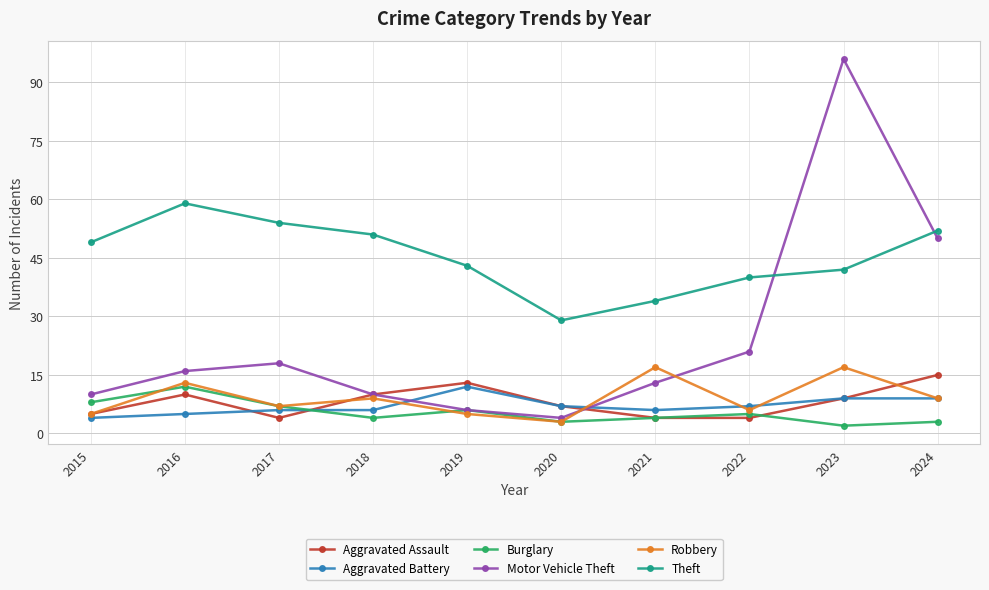

What is the average value of the Motor Vehicle Theft series?

24